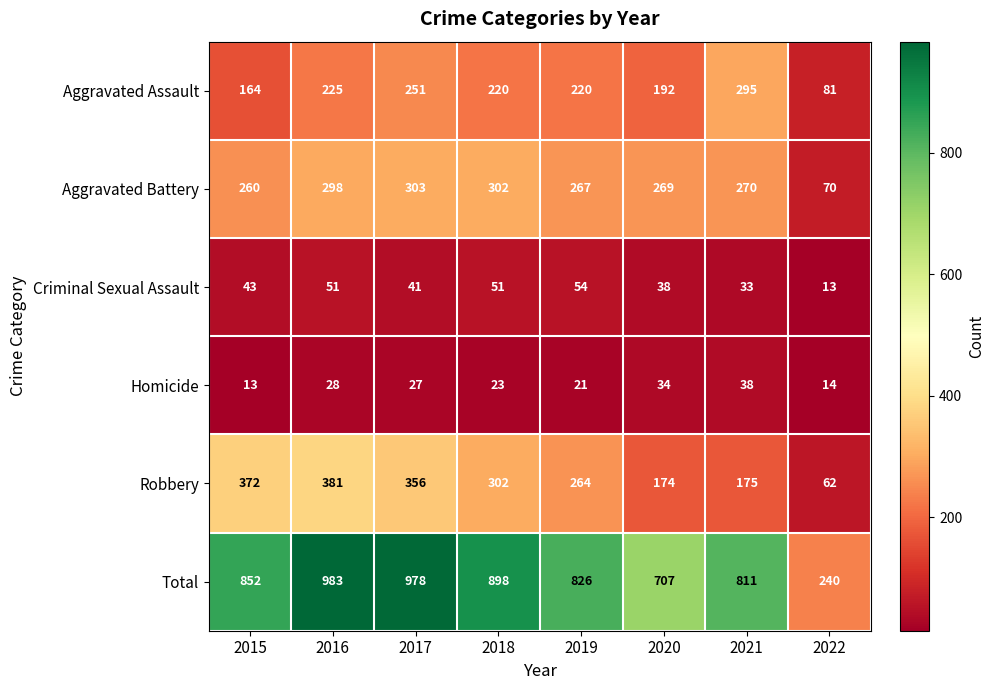

What is the sum of all Criminal Sexual Assault values?

324